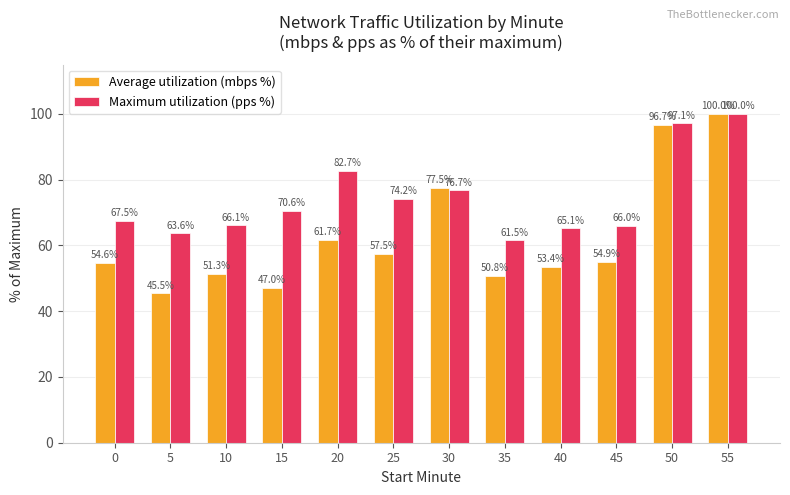

True or false: Maximum utilization (pps %) has a value of 67.5 at 0.

True